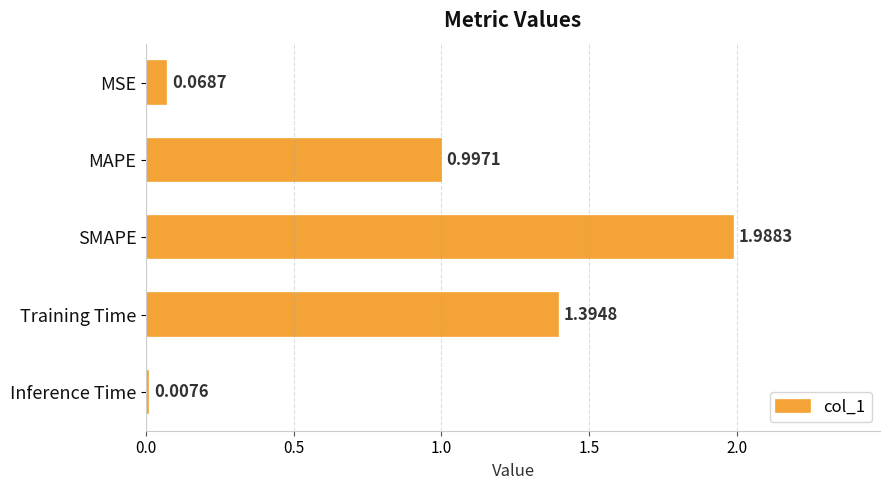

How many series are shown in this chart?

1